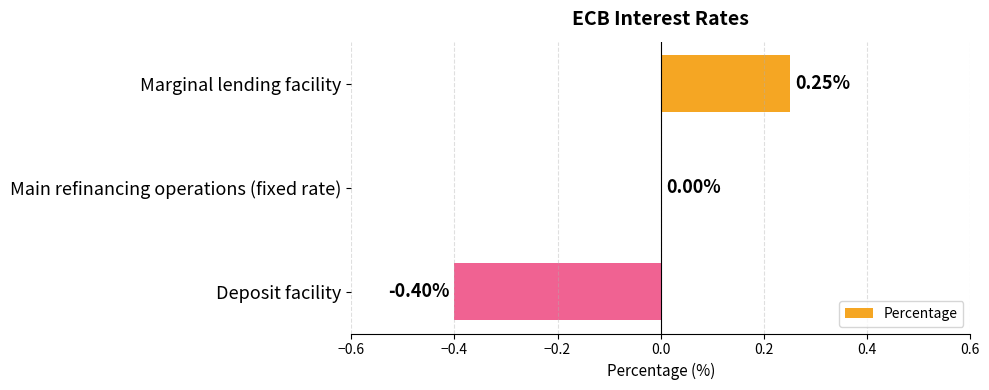

Which category has the highest value across all series?

Marginal lending facility